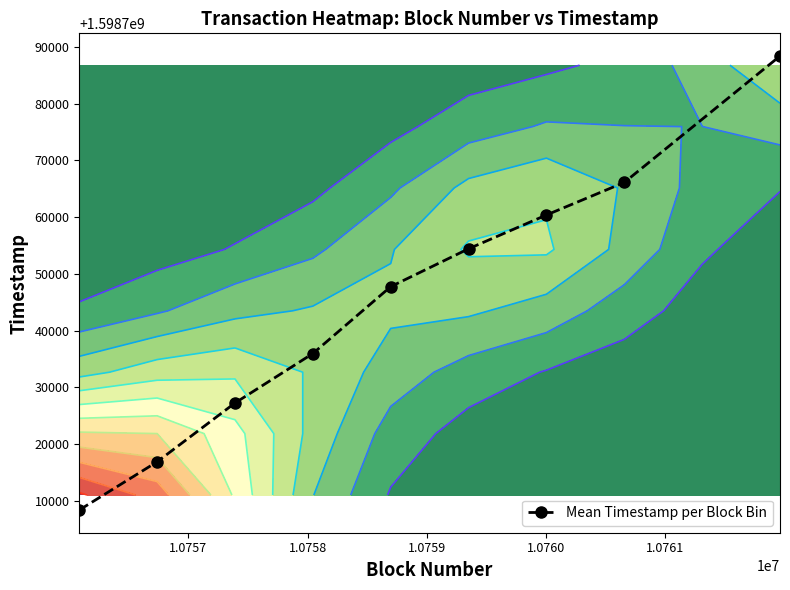

True or false: Mean Timestamp per Block Bin has more than 1 points higher than both neighbors.

False